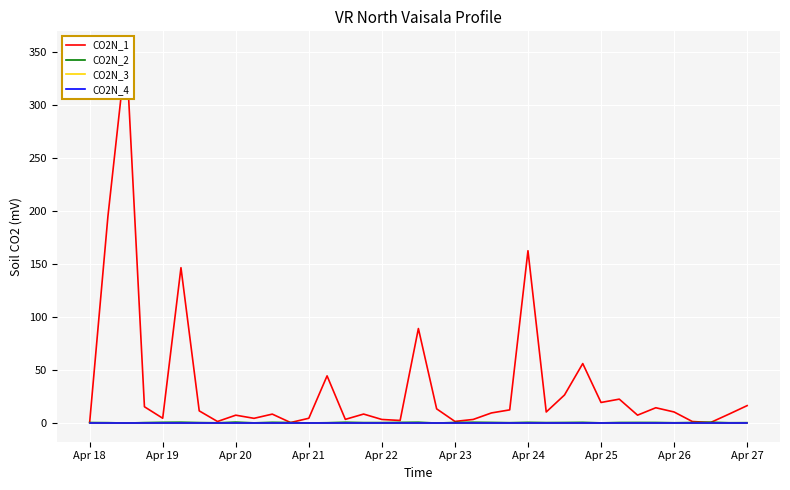

True or false: CO2N_4 has more than 0 points higher than both neighbors.

False